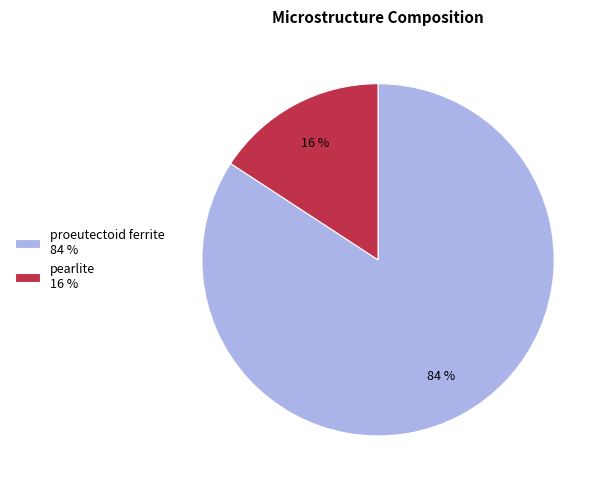

Which slice is the smallest?

pearlite